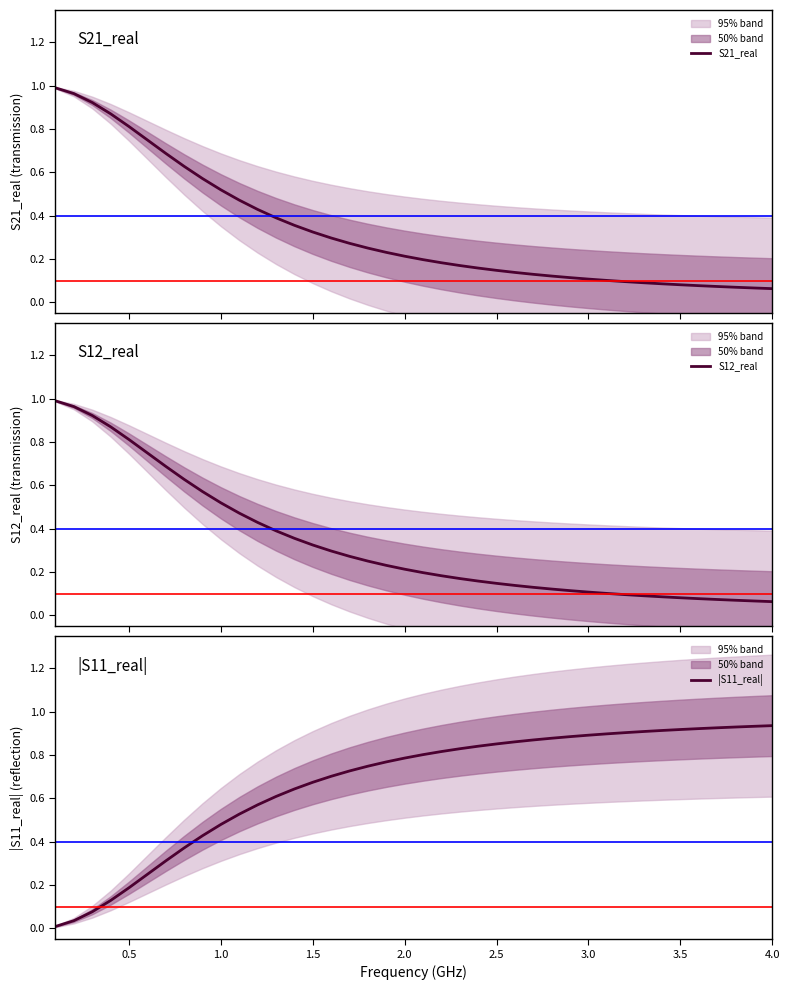

Reading right to left, transcribe all the data shown in this chart.

S21_real: 0.1	0.1	0.1	0.1	0.1	0.1	0.1	0.1	0.1	0.1	0.1	0.1	0.1	0.1	0.1	0.1	0.2	0.2	0.2	0.2	0.2	0.2	0.3	0.3	0.3	0.3	0.4	0.4	0.4	0.5	0.5	0.6	0.6	0.7	0.8	0.8	0.9	0.9	1.0	1.0
S12_real: 0.1	0.1	0.1	0.1	0.1	0.1	0.1	0.1	0.1	0.1	0.1	0.1	0.1	0.1	0.1	0.1	0.2	0.2	0.2	0.2	0.2	0.2	0.3	0.3	0.3	0.3	0.4	0.4	0.4	0.5	0.5	0.6	0.6	0.7	0.8	0.8	0.9	0.9	1.0	1.0
|S11_real|: 0.9	0.9	0.9	0.9	0.9	0.9	0.9	0.9	0.9	0.9	0.9	0.9	0.9	0.9	0.9	0.9	0.8	0.8	0.8	0.8	0.8	0.8	0.7	0.7	0.7	0.7	0.6	0.6	0.6	0.5	0.5	0.4	0.4	0.3	0.2	0.2	0.1	0.1	0.0	0.0